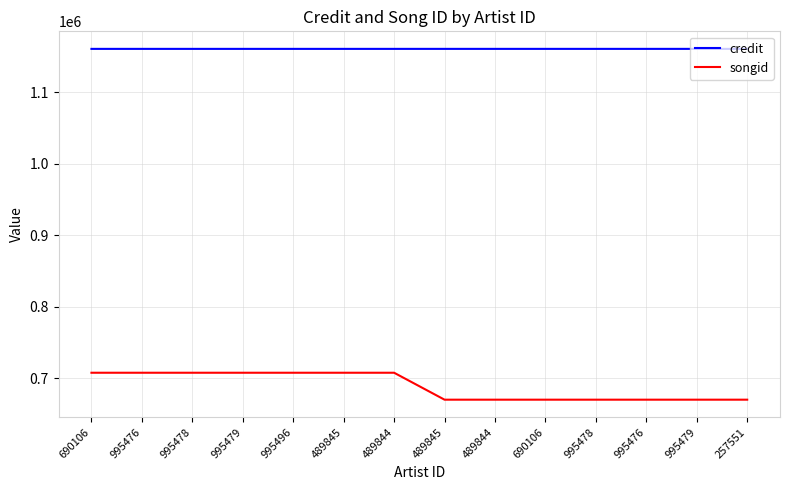

What is the maximum value for songid?

707705